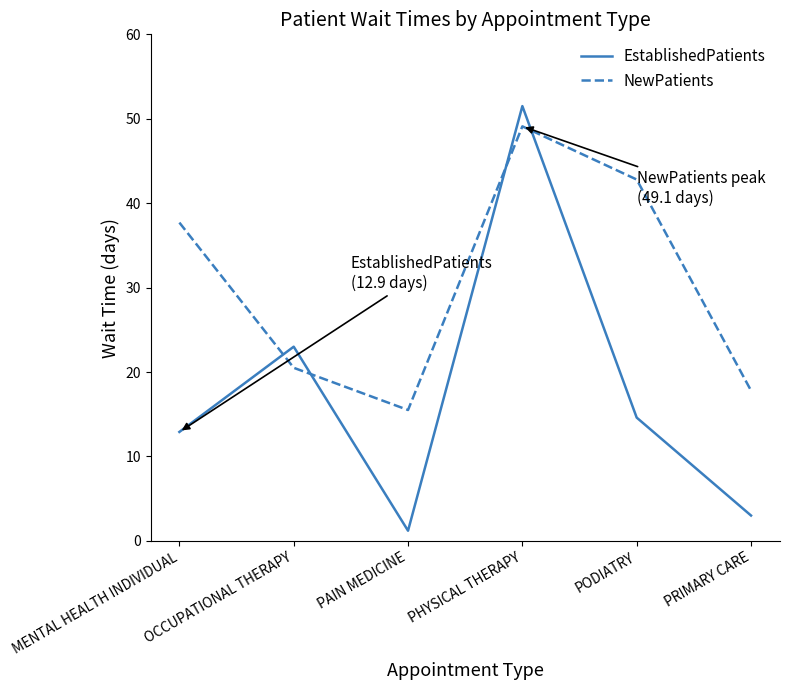

How many interior local peaks does the EstablishedPatients series have?

2